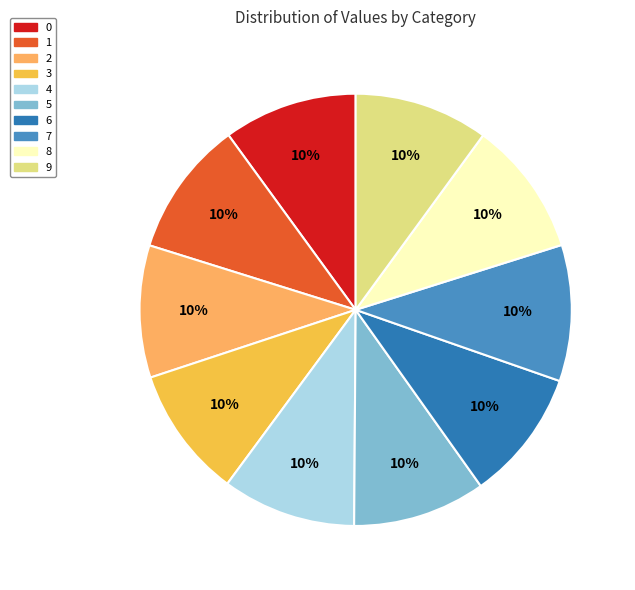

To the nearest percent, what is the combined percentage of 2 and 1?

20%